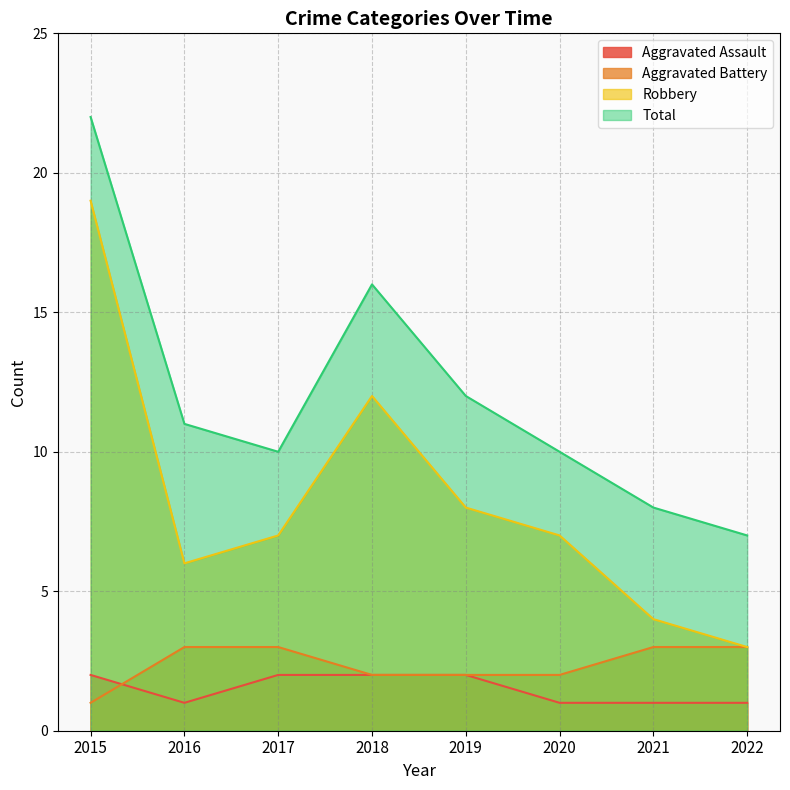

At which category is the sum across all series the highest?

2015